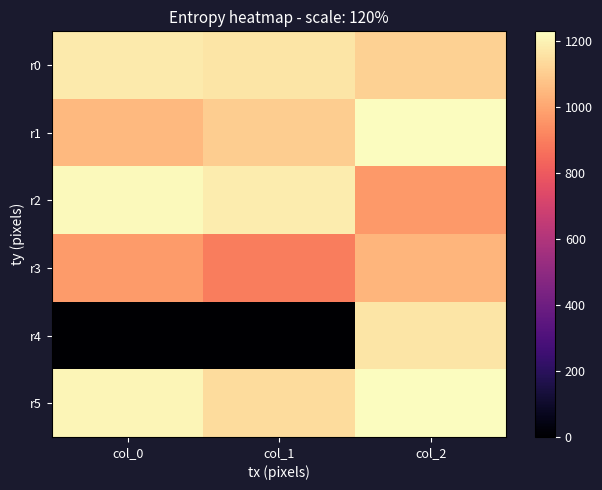

What is the spread (max minus min) of values at col_0?

1220.0